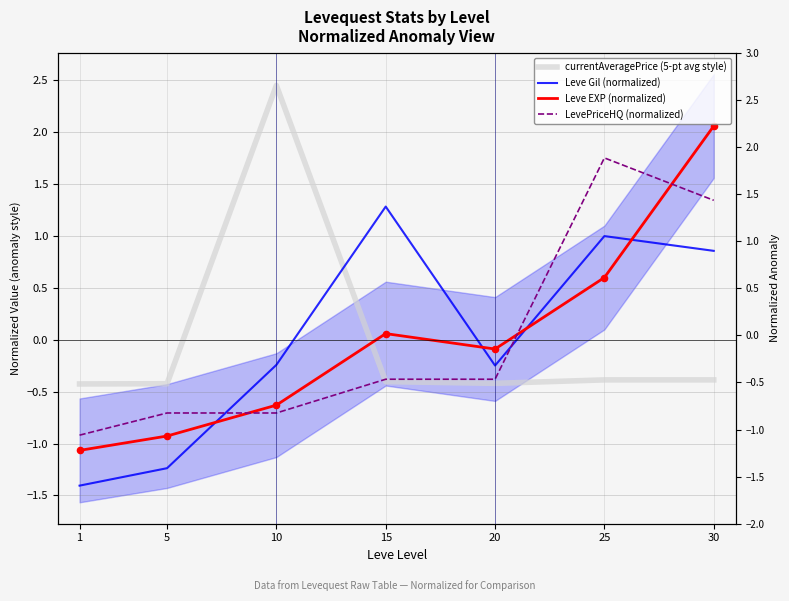

Which series has the largest Y range (max minus min)?

Leve EXP (normalized)